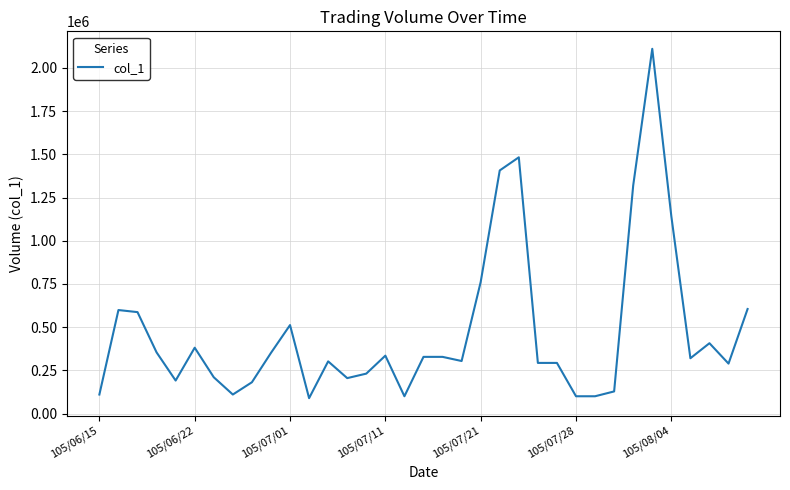

Is this an area chart (filled region under the line)?

No